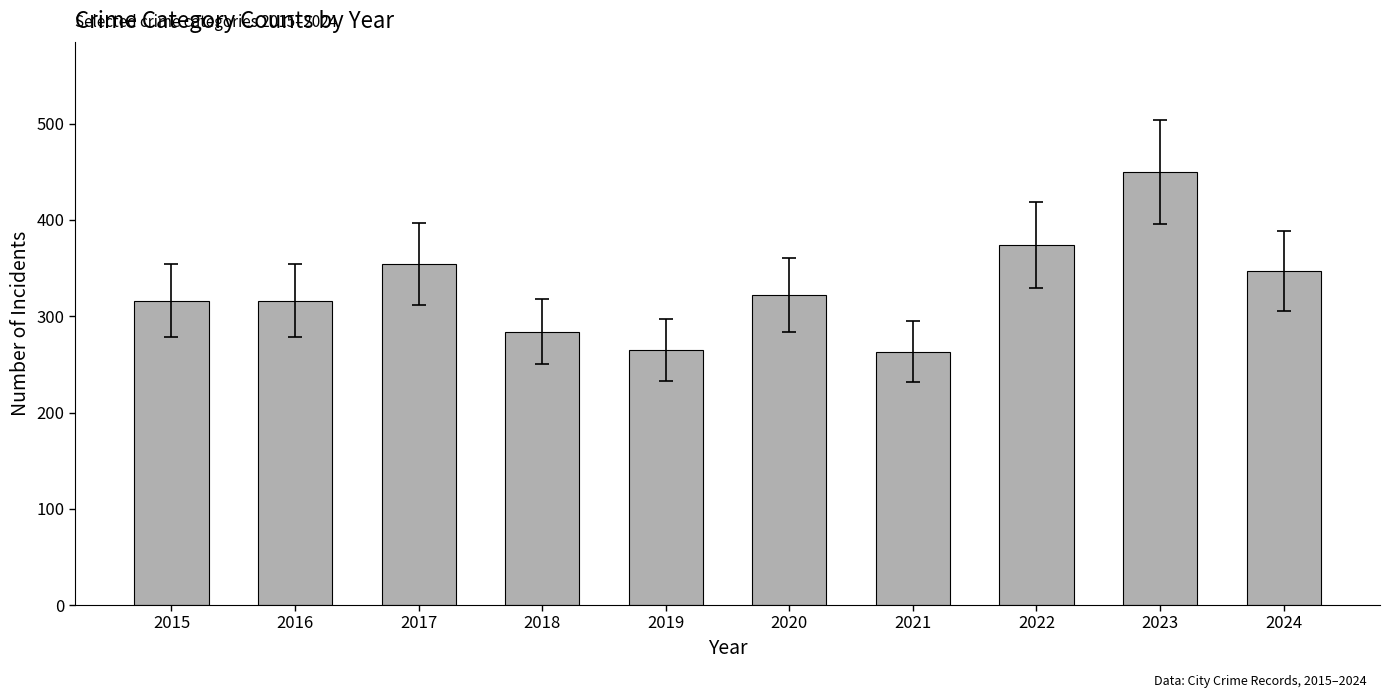

At which label is the value closest to 356?

2017